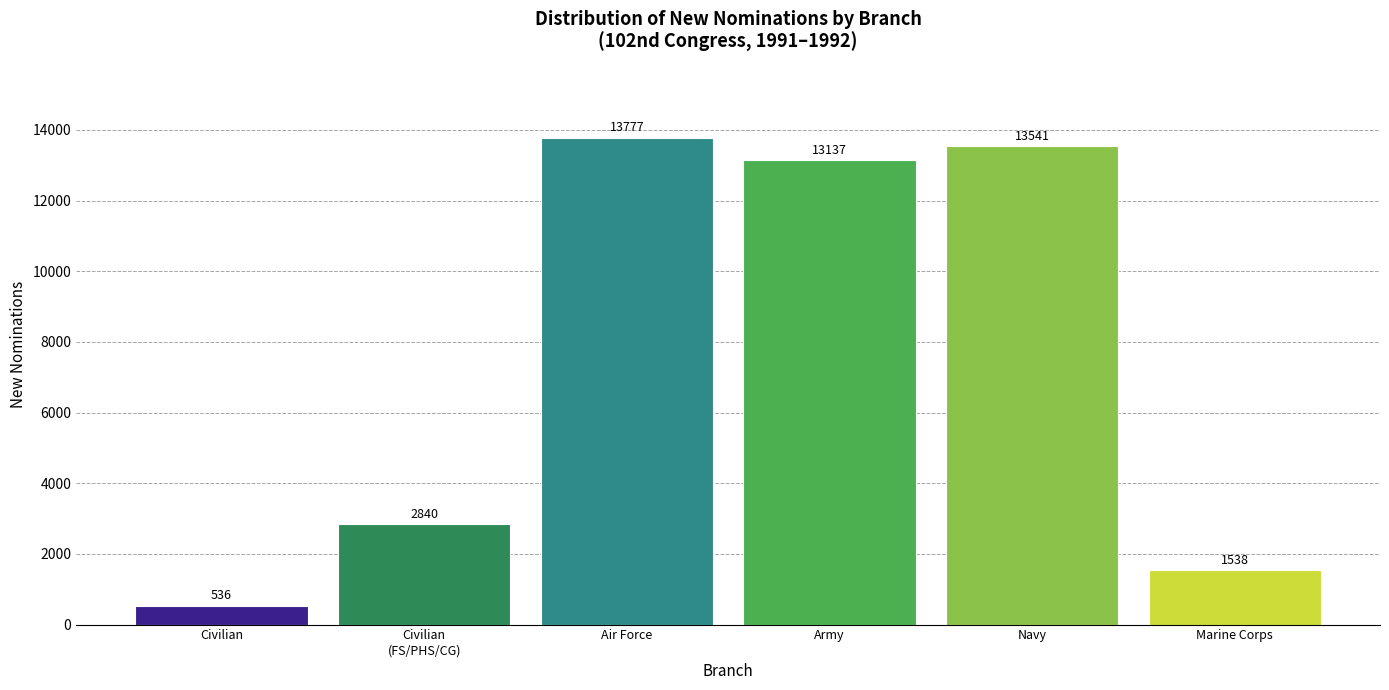

Reading left to right, transcribe all the data shown in this chart.

536	2840	13777	13137	13541	1538